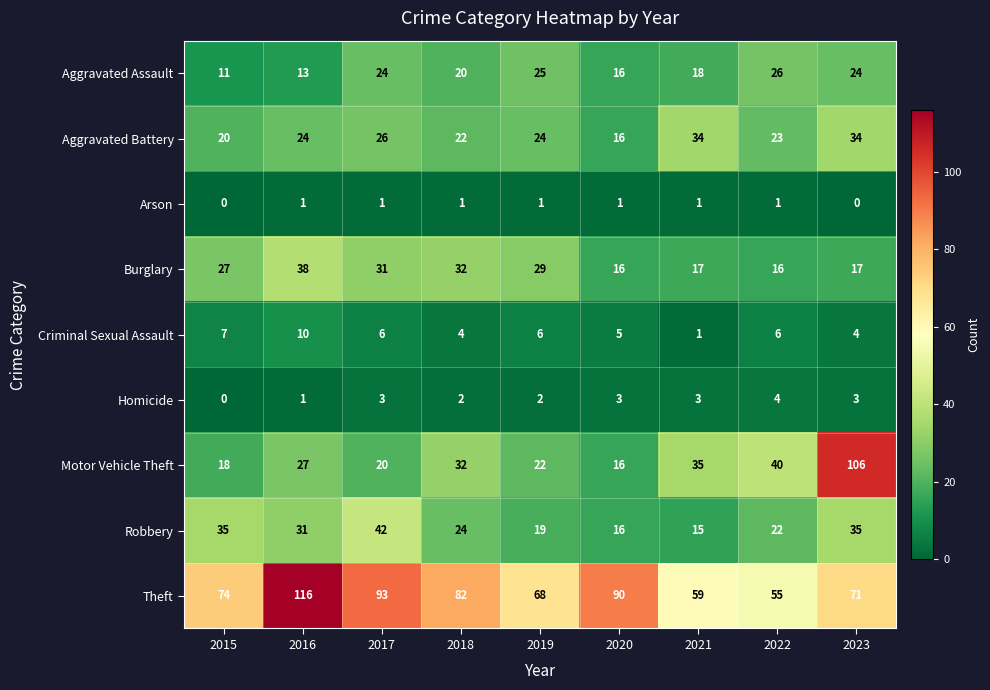

The Aggravated Battery series shows 41 at 2022. True or false?

False